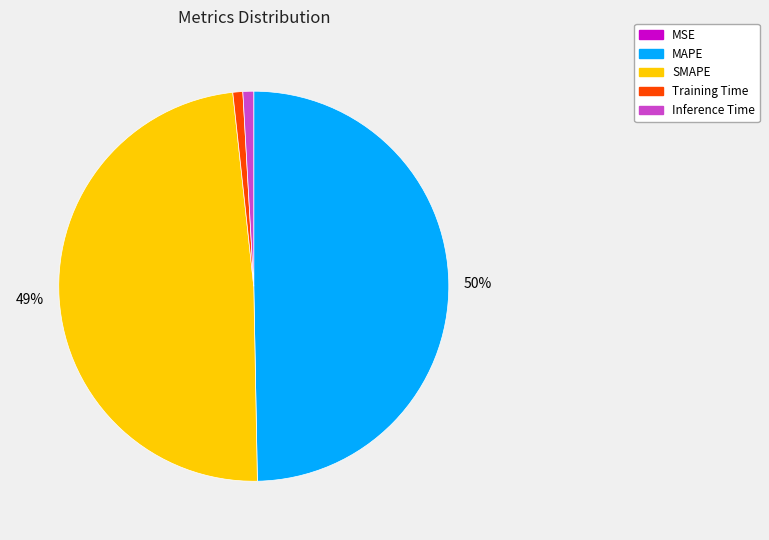

To the nearest percent, what is the difference between the largest and smallest slice percentages?

50%